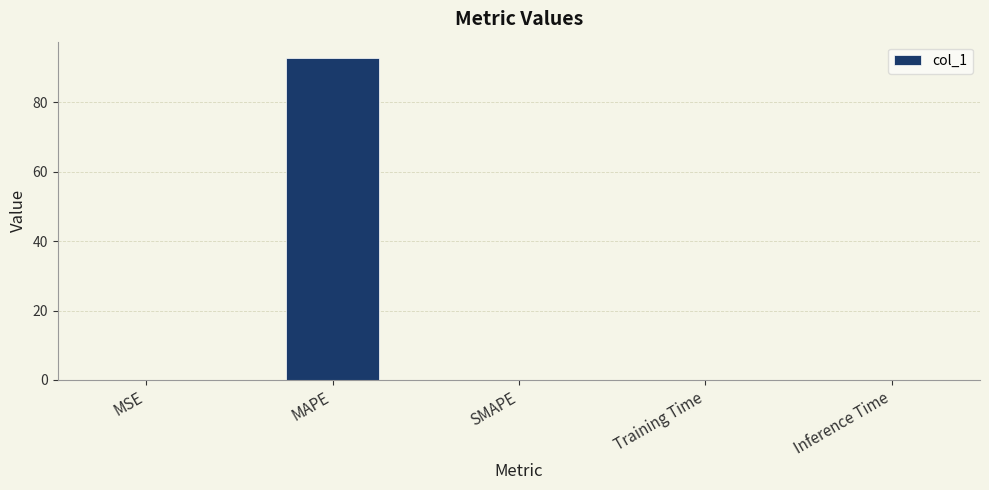

What is the greatest value displayed?

92.8